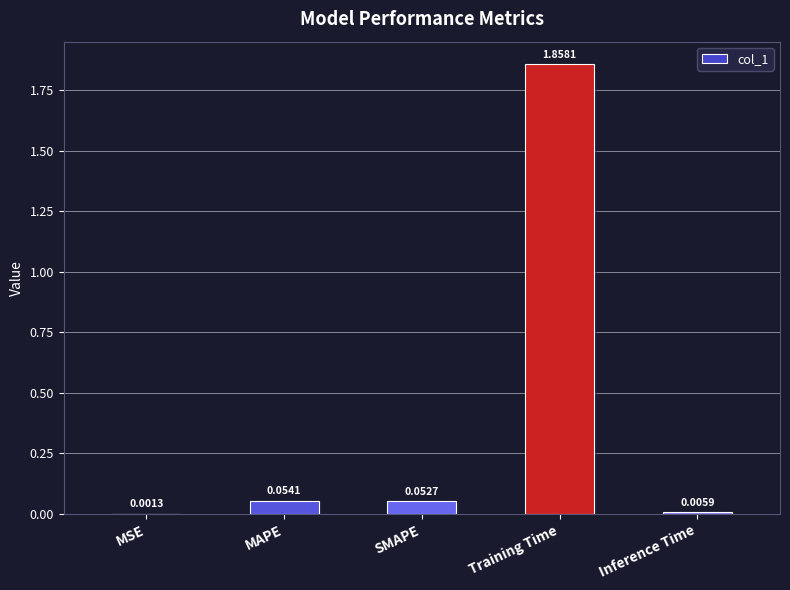

What is the value of the 2nd bar from the left?

0.1